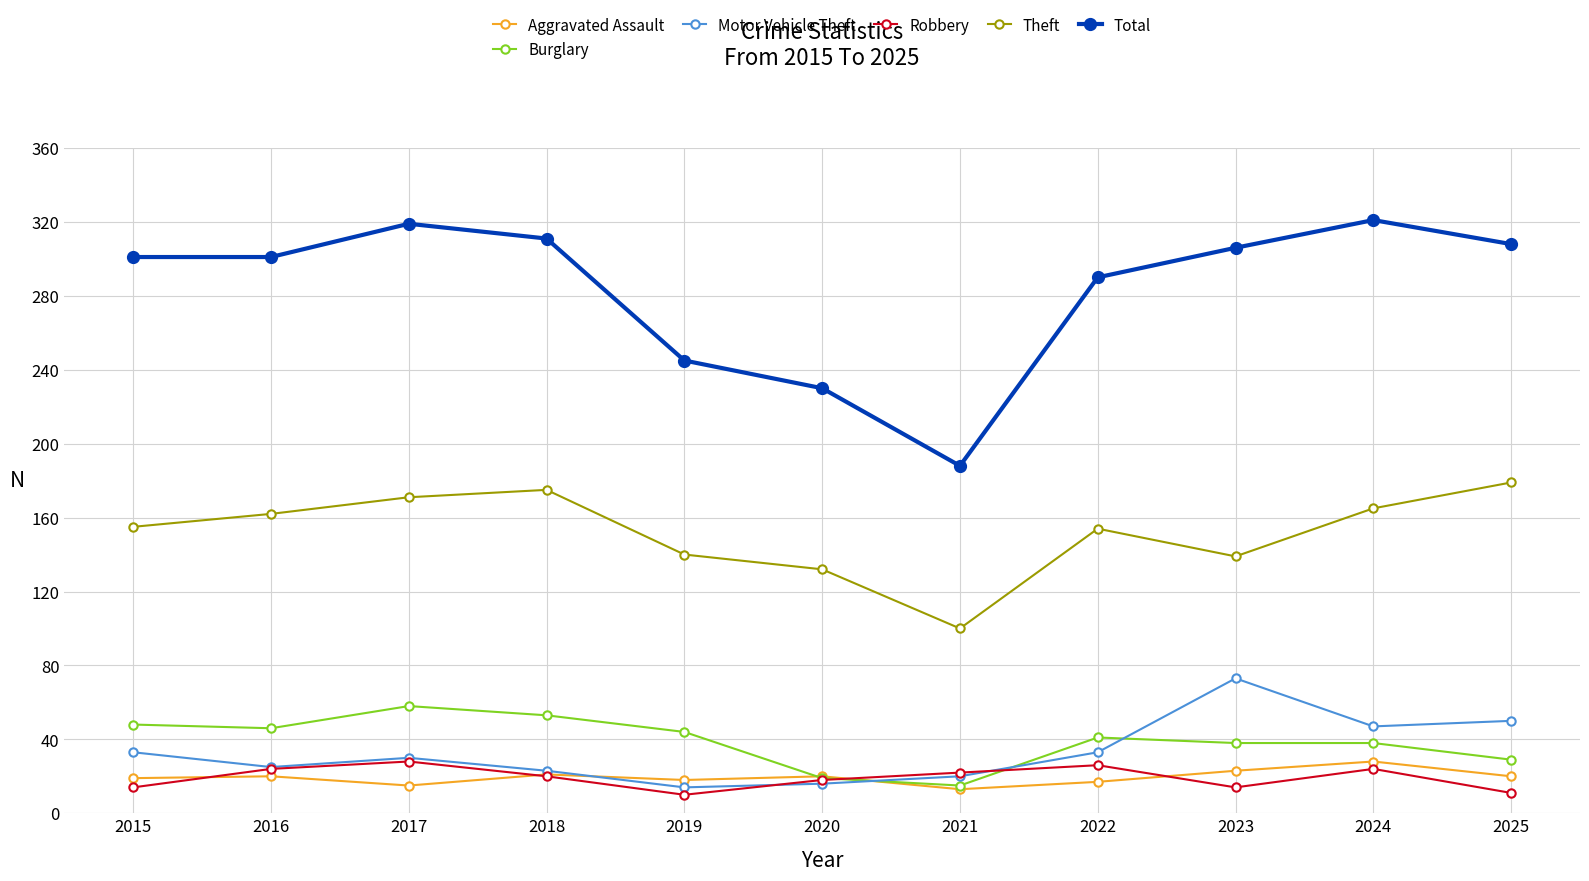

What is the difference between the highest and lowest values at 2022?

273